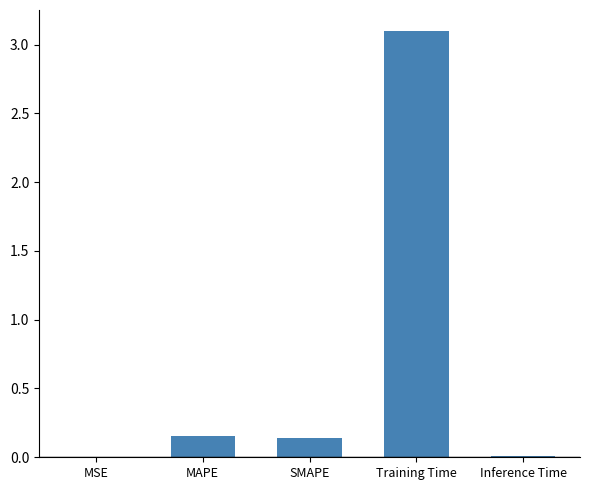

Which category has the highest value across all series?

Training Time